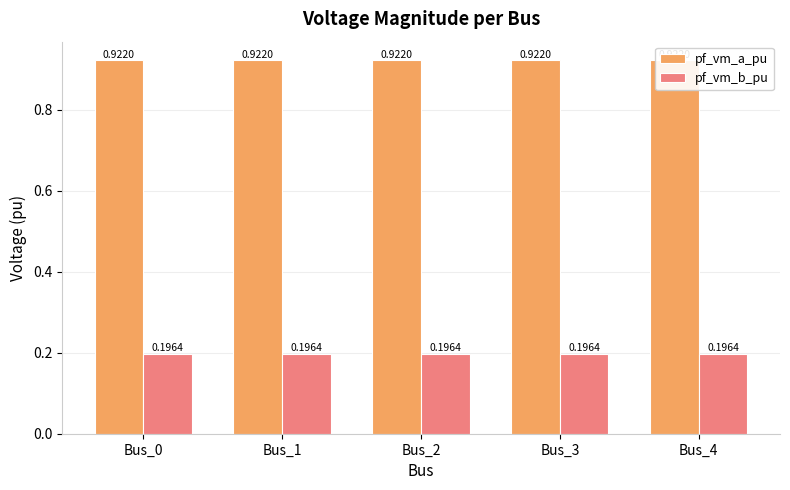

Does the chart contain any negative values?

No